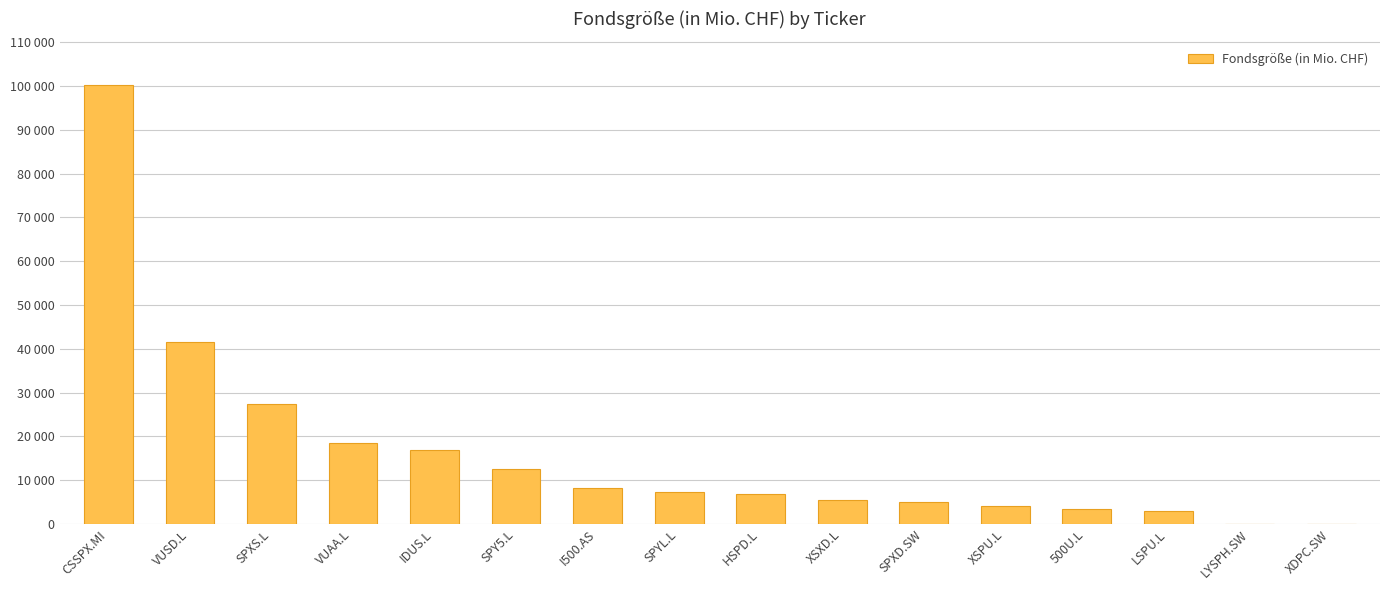

Are the bars horizontal?

No